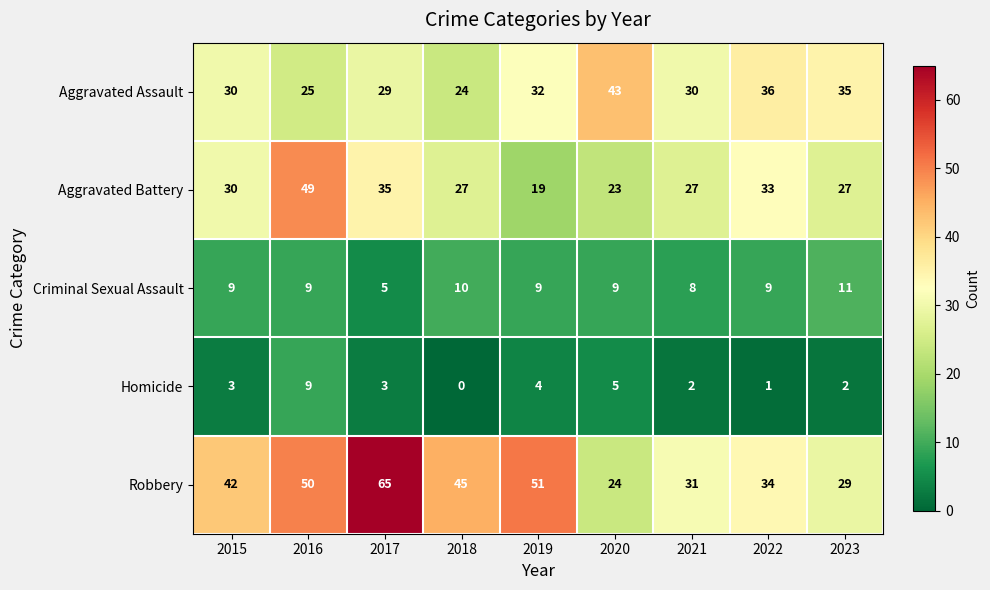

At how many categories does at least one series exceed 1?

9